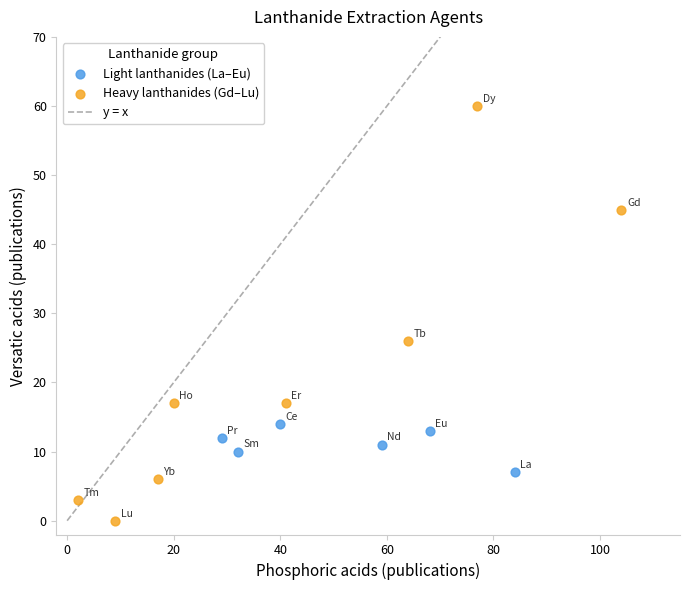

Which series has the largest Y range (max minus min)?

Heavy lanthanides (Gd–Lu)